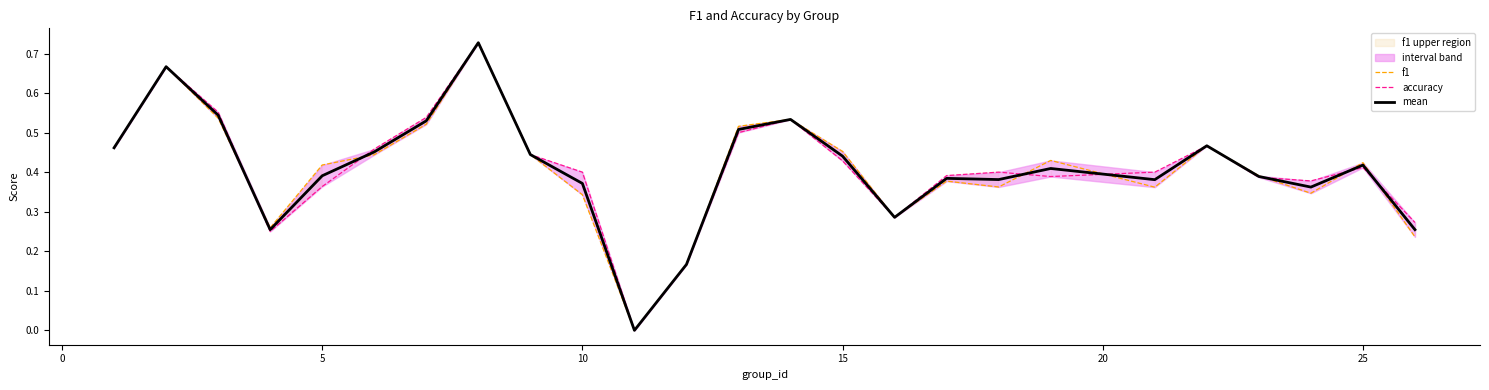

Reading left to right, list all the values displayed in this chart.

f1: 0.5	0.7	0.5	0.3	0.4	0.4	0.5	0.7	0.4	0.3	0.0	0.2	0.5	0.5	0.5	0.3	0.4	0.4	0.4	0.4	0.5	0.4	0.3	0.4	0.2
accuracy: 0.5	0.7	0.6	0.2	0.4	0.5	0.5	0.7	0.4	0.4	0.0	0.2	0.5	0.5	0.4	0.3	0.4	0.4	0.4	0.4	0.5	0.4	0.4	0.4	0.3
mean: 0.5	0.7	0.5	0.3	0.4	0.5	0.5	0.7	0.4	0.4	0.0	0.2	0.5	0.5	0.4	0.3	0.4	0.4	0.4	0.4	0.5	0.4	0.4	0.4	0.3